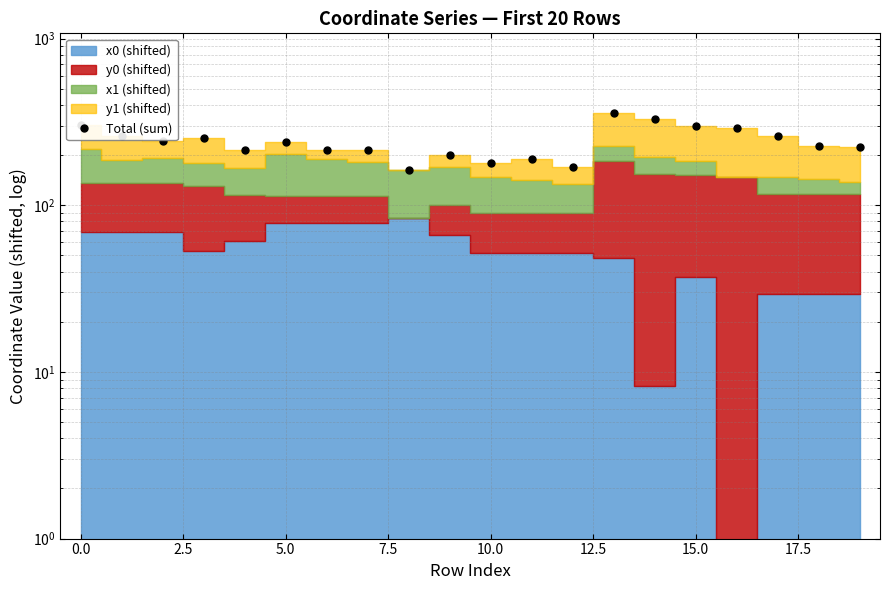

What is the average value?

242.0